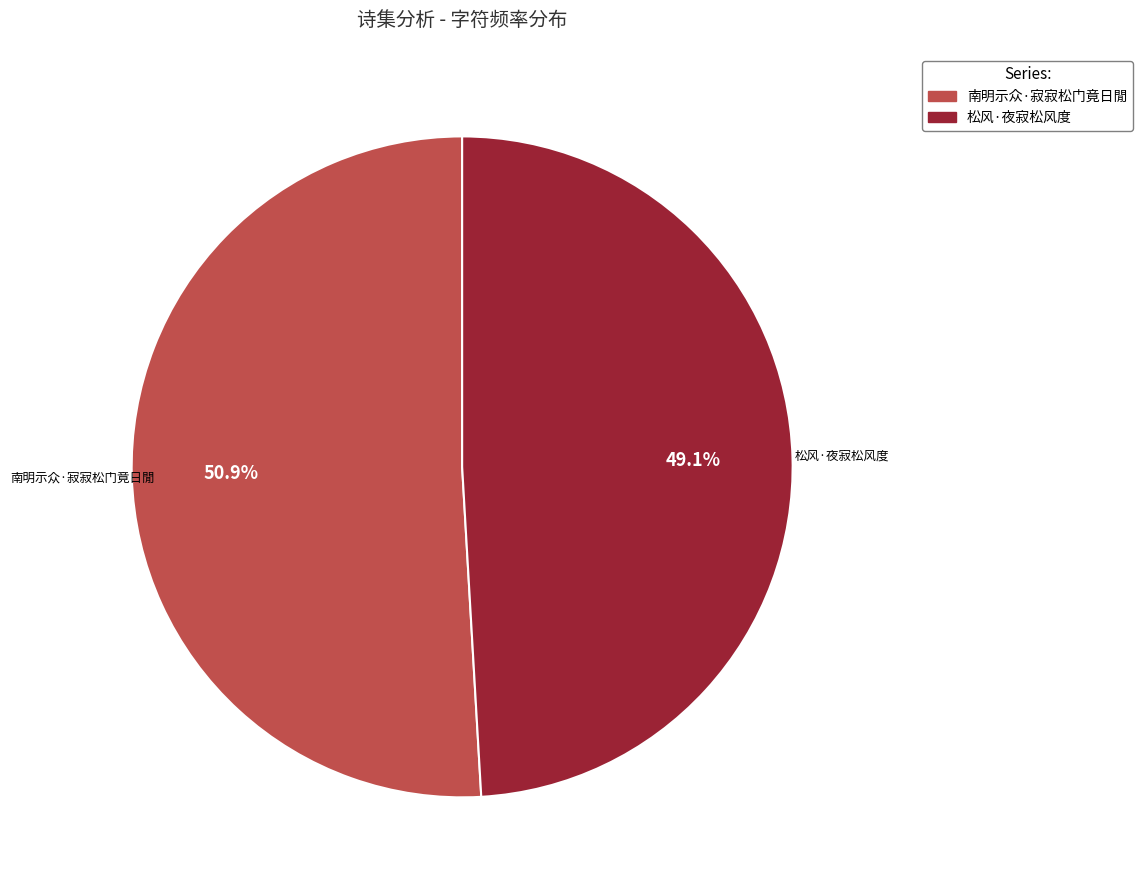

What is the majority slice?

南明示众·寂寂松门竟日閒